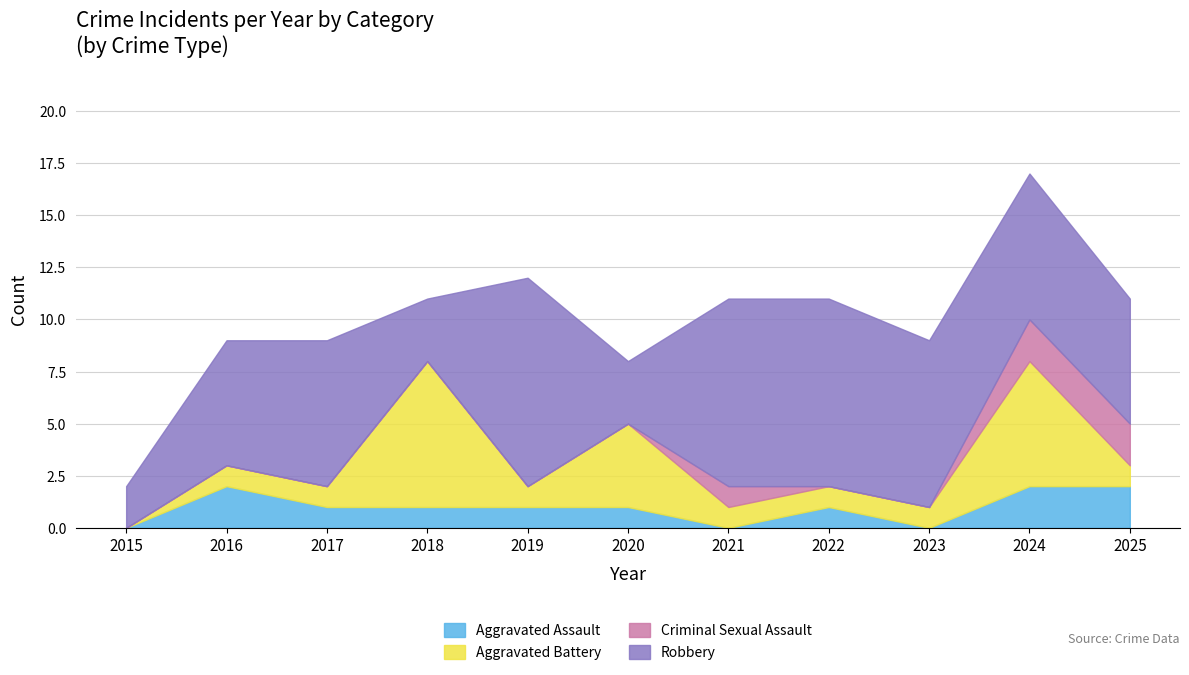

What are all the series names shown in the legend?

Aggravated Assault, Aggravated Battery, Criminal Sexual Assault, Robbery